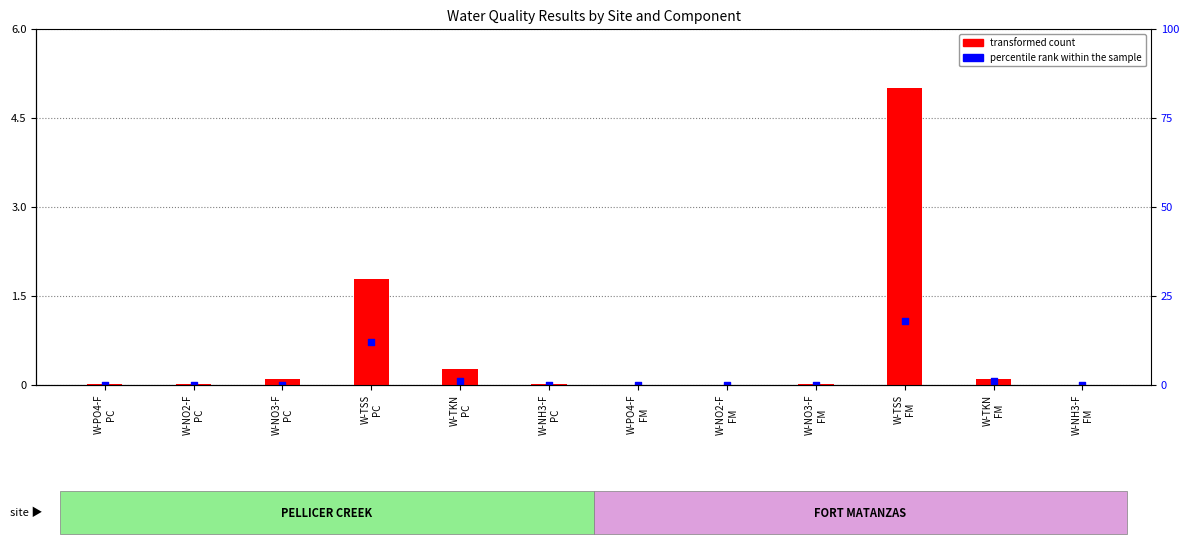

At how many categories does at least one series exceed 4?

1